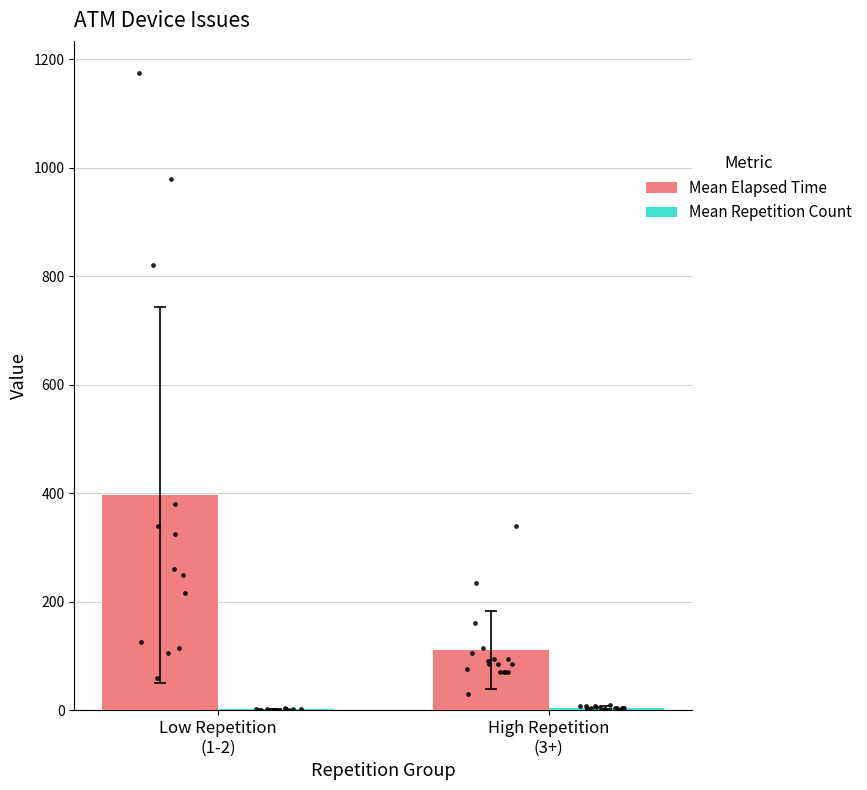

Which series contains the highest Y value?

Mean Elapsed Time